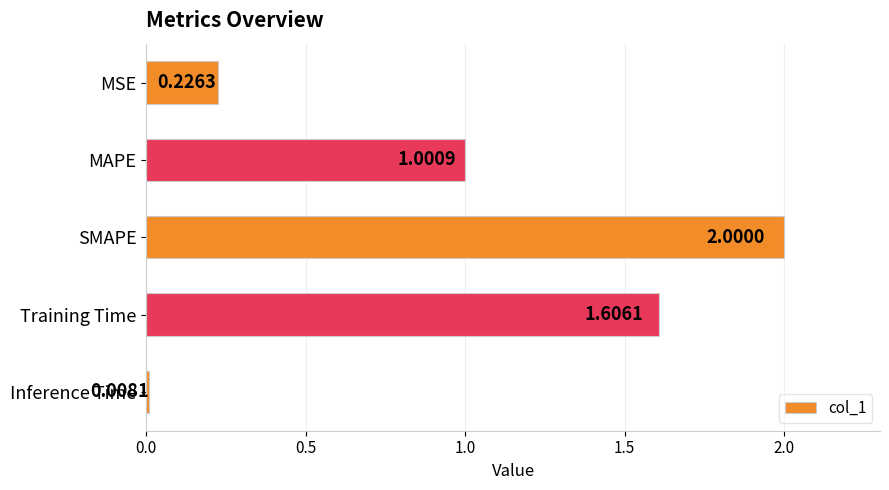

How many values are below 1?

2